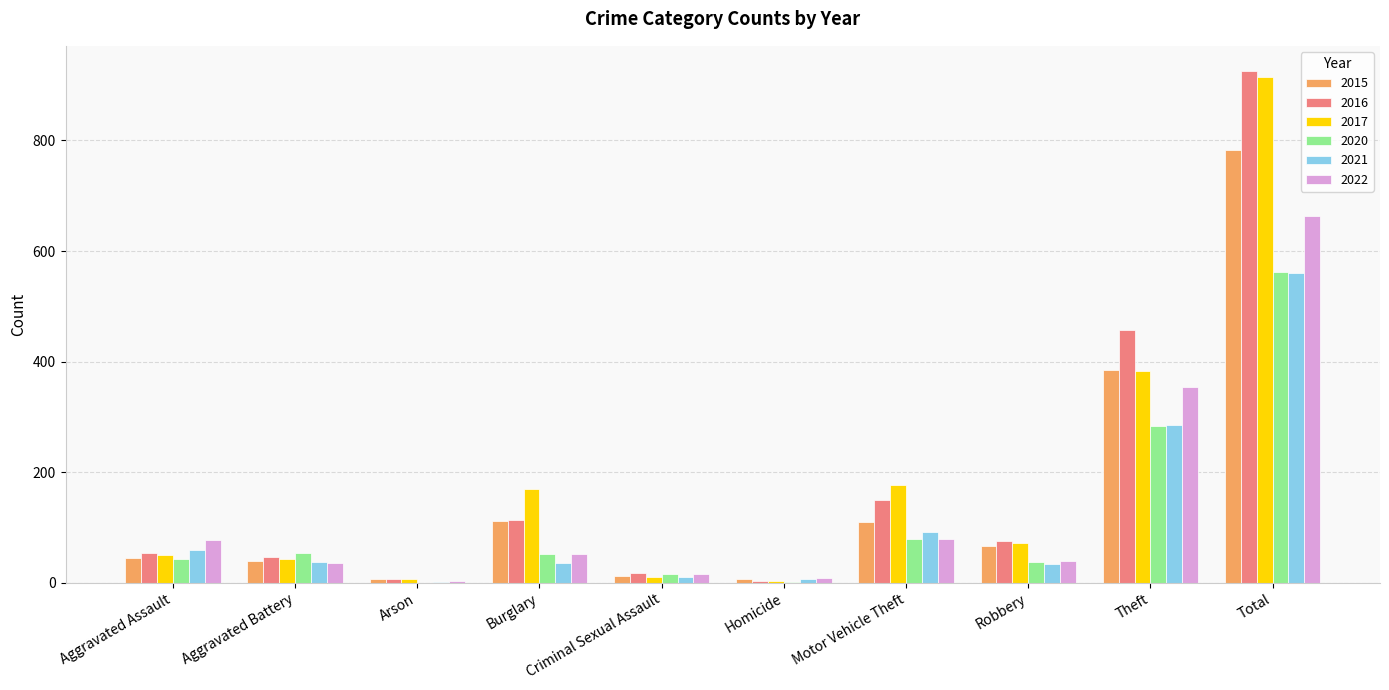

True or false: 2016 has a value of 247 at Motor Vehicle Theft.

False